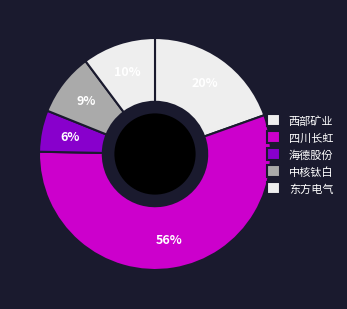

Count the number of slices in the pie.

5